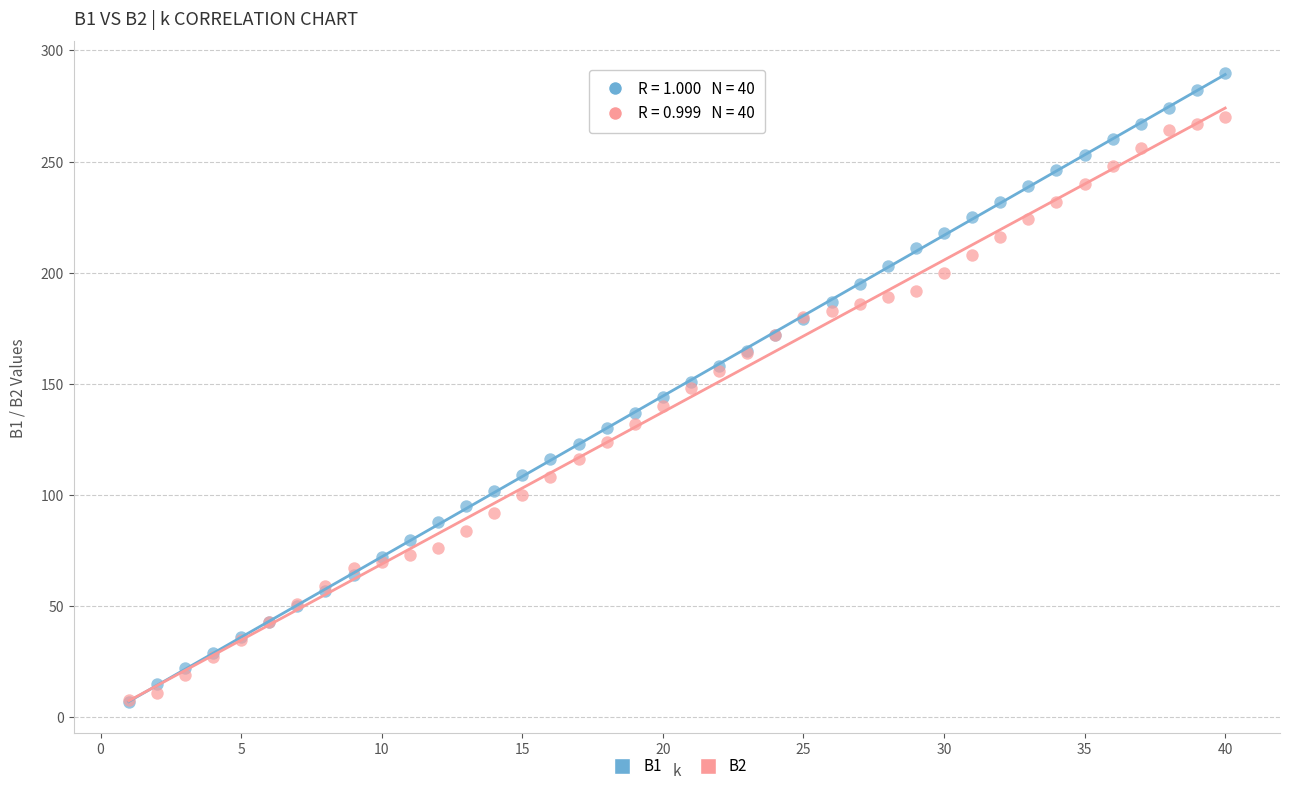

Which series contains the highest Y value?

B1